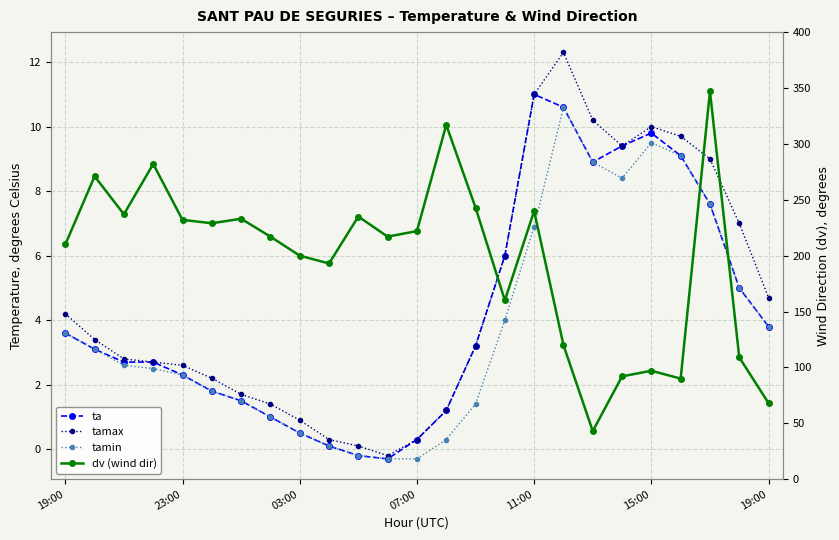

True or false: dv (wind dir) has a value of 15.5 at 18.

False